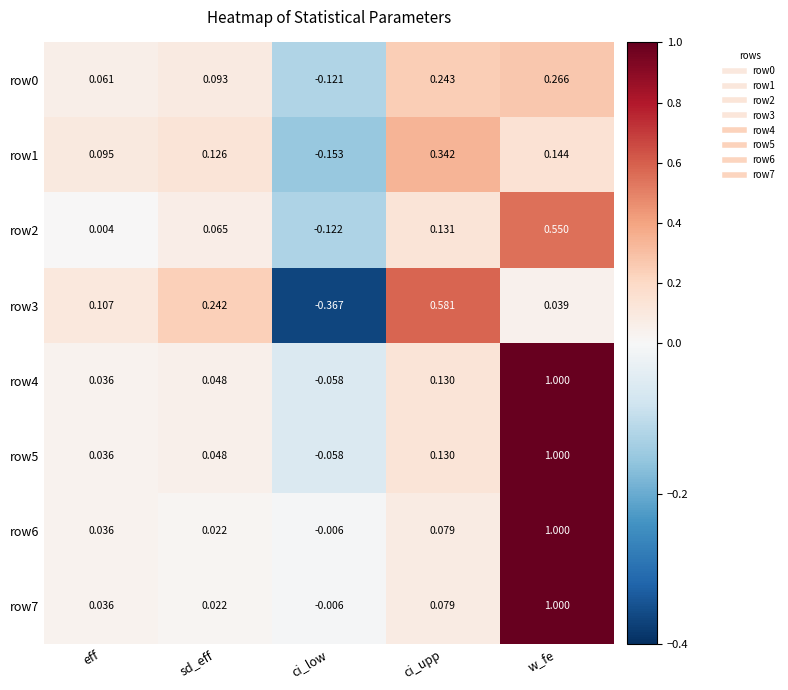

At which category is the sum across all series the highest?

w_fe